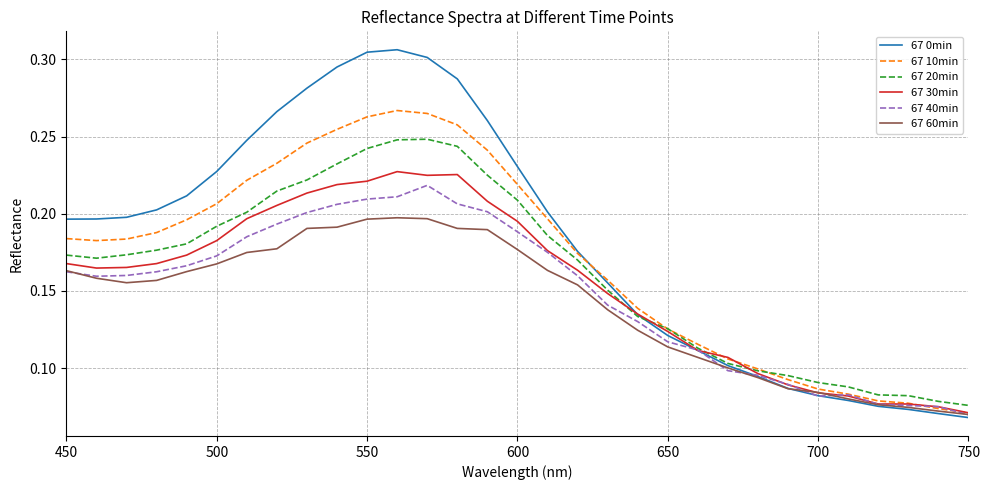

Which series has the widest spread of values?

67 0min